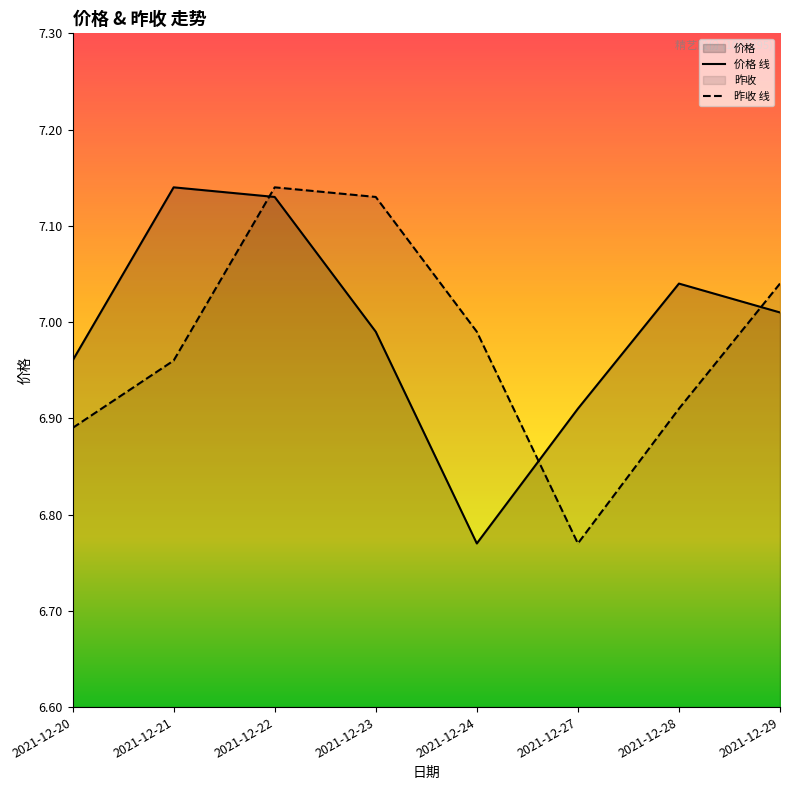

What is the difference between the 昨收 values at 2021-12-23 and 2021-12-21?

0.2